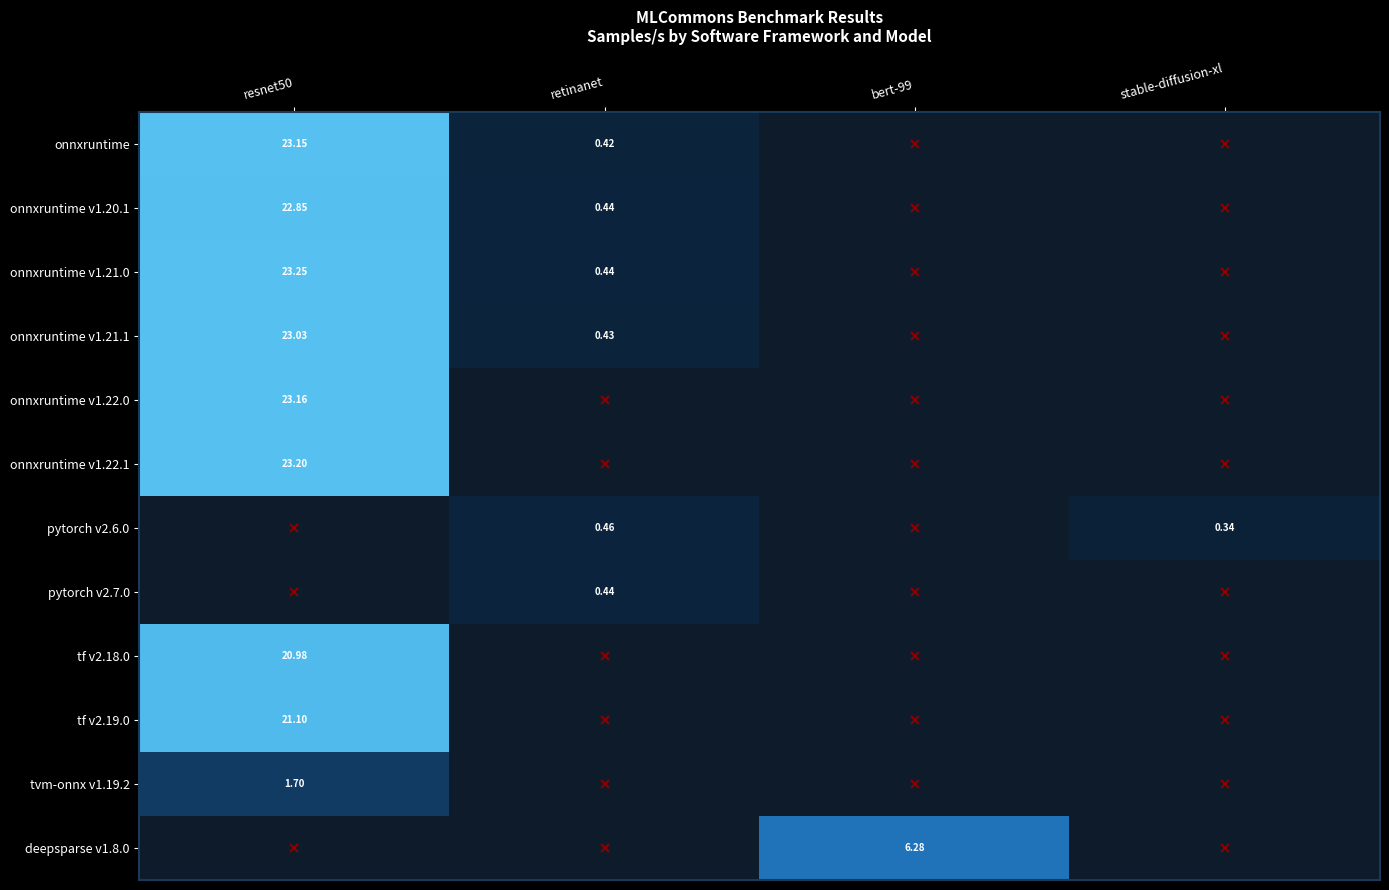

Rank the series by their maximum value, from highest to lowest.

onnxruntime v1.21.0, onnxruntime v1.22.1, onnxruntime v1.22.0, onnxruntime, onnxruntime v1.21.1, onnxruntime v1.20.1, tf v2.19.0, tf v2.18.0, deepsparse v1.8.0, tvm-onnx v1.19.2, pytorch v2.6.0, pytorch v2.7.0